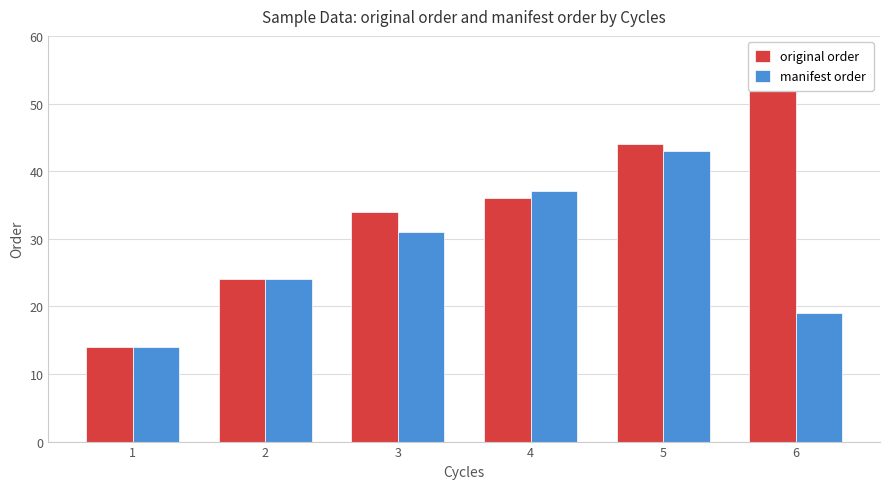

Is the value of original order at 1 greater than the value of manifest order at 2?

No